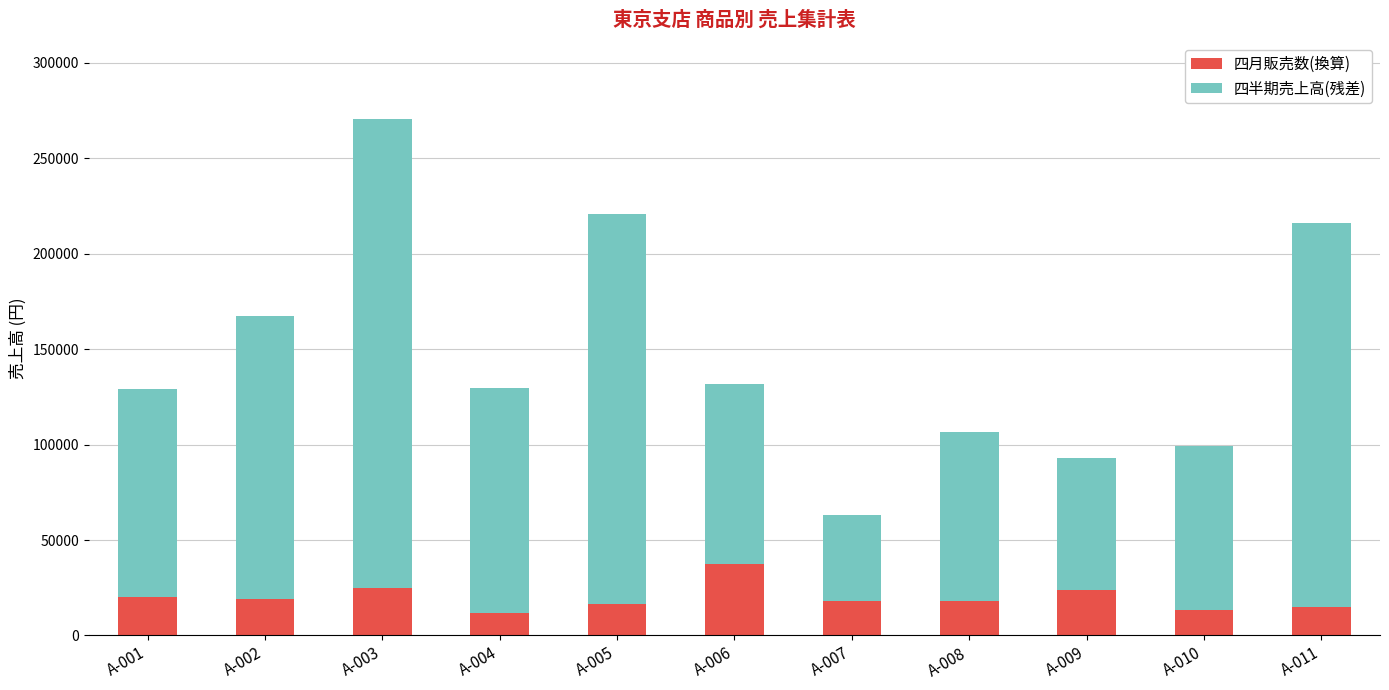

The value of 四月販売数(換算) at A-008 is 30757. True or false?

False